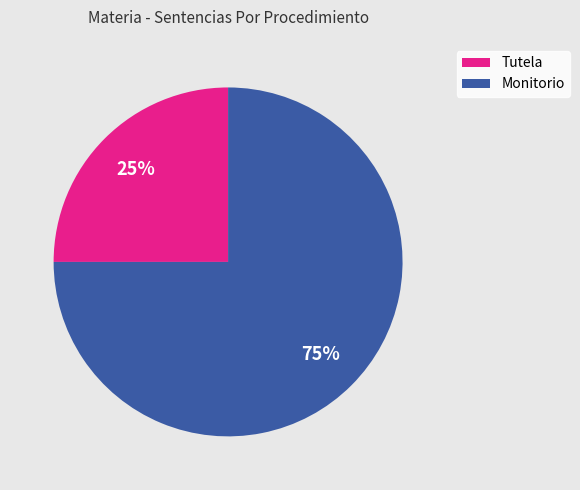

Do Monitorio and Tutela together represent more than half of the pie?

Yes